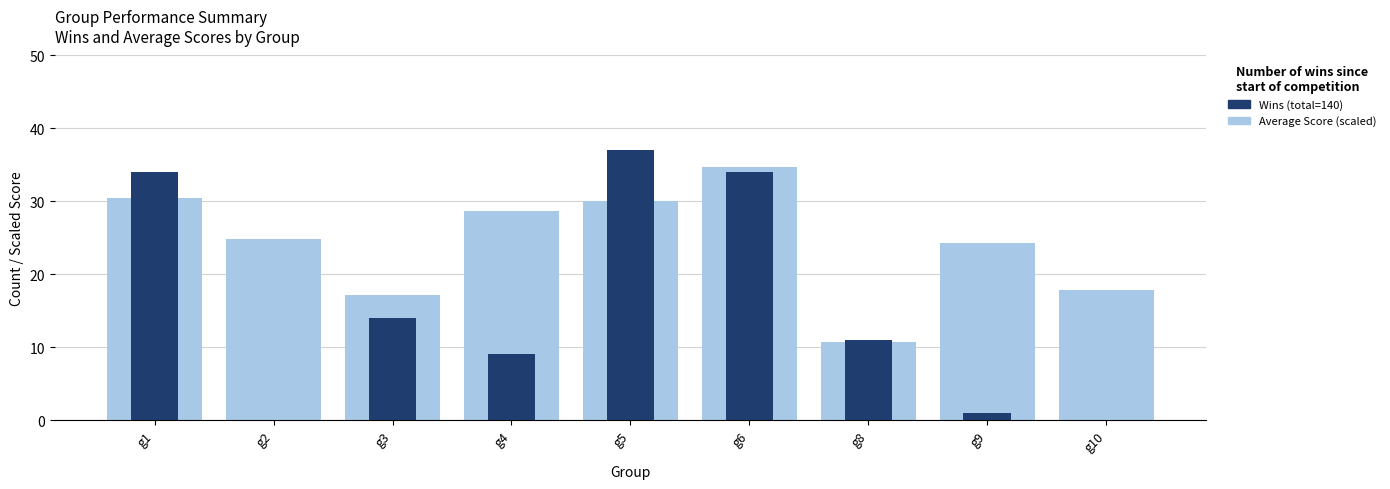

Which series has the largest total across all categories?

Average Score (scaled)